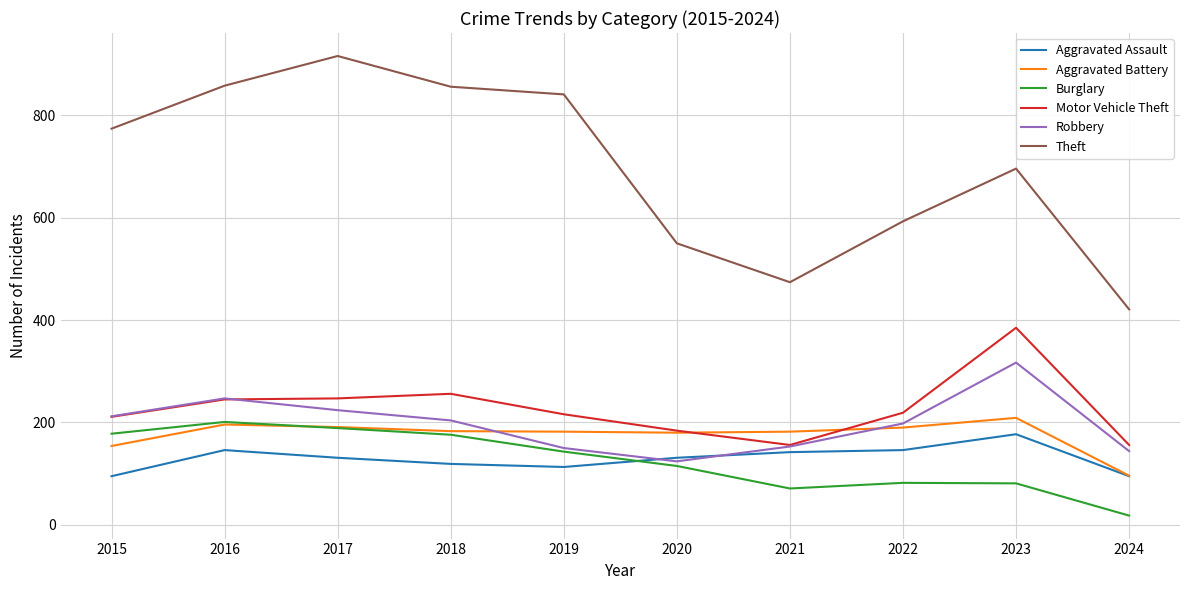

The Theft series shows 458 at 2019. True or false?

False